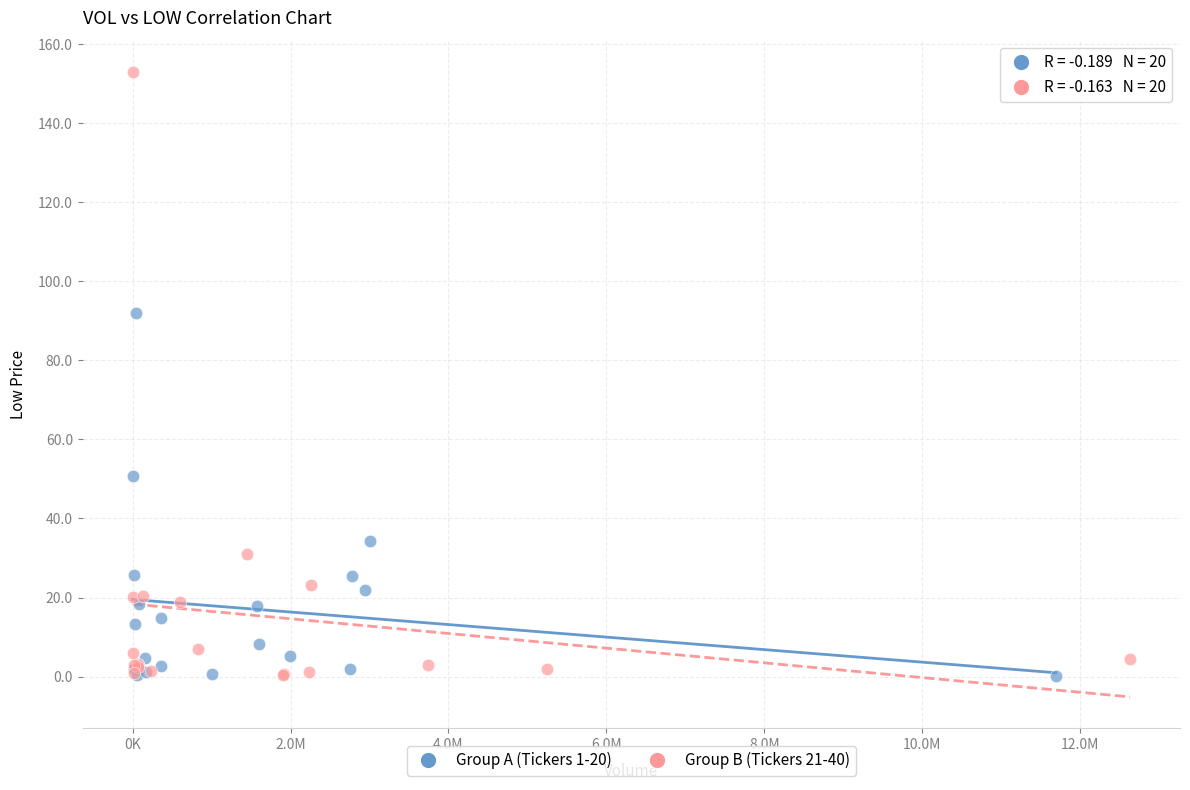

Which series reaches the maximum Y coordinate?

Group B (Tickers 21-40)